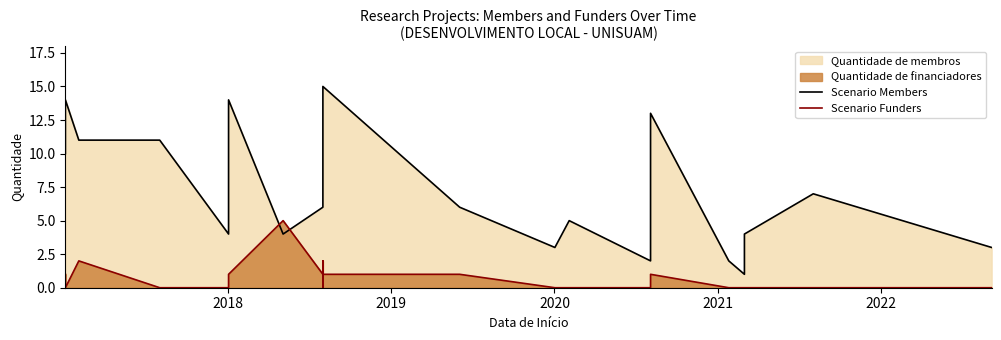

True or false: Scenario Funders has more than 0 points higher than both neighbors.

True